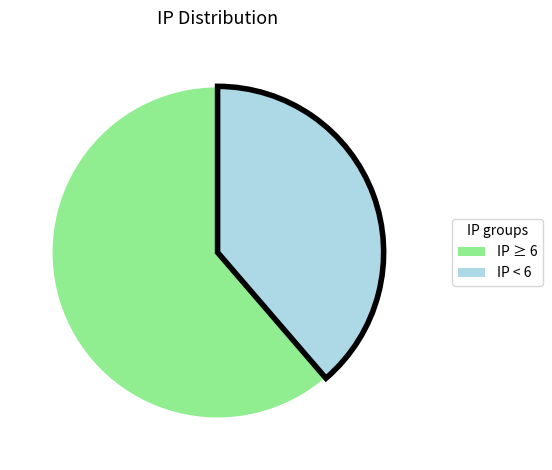

Do IP ≥ 6 and IP < 6 together represent more than half of the pie?

Yes